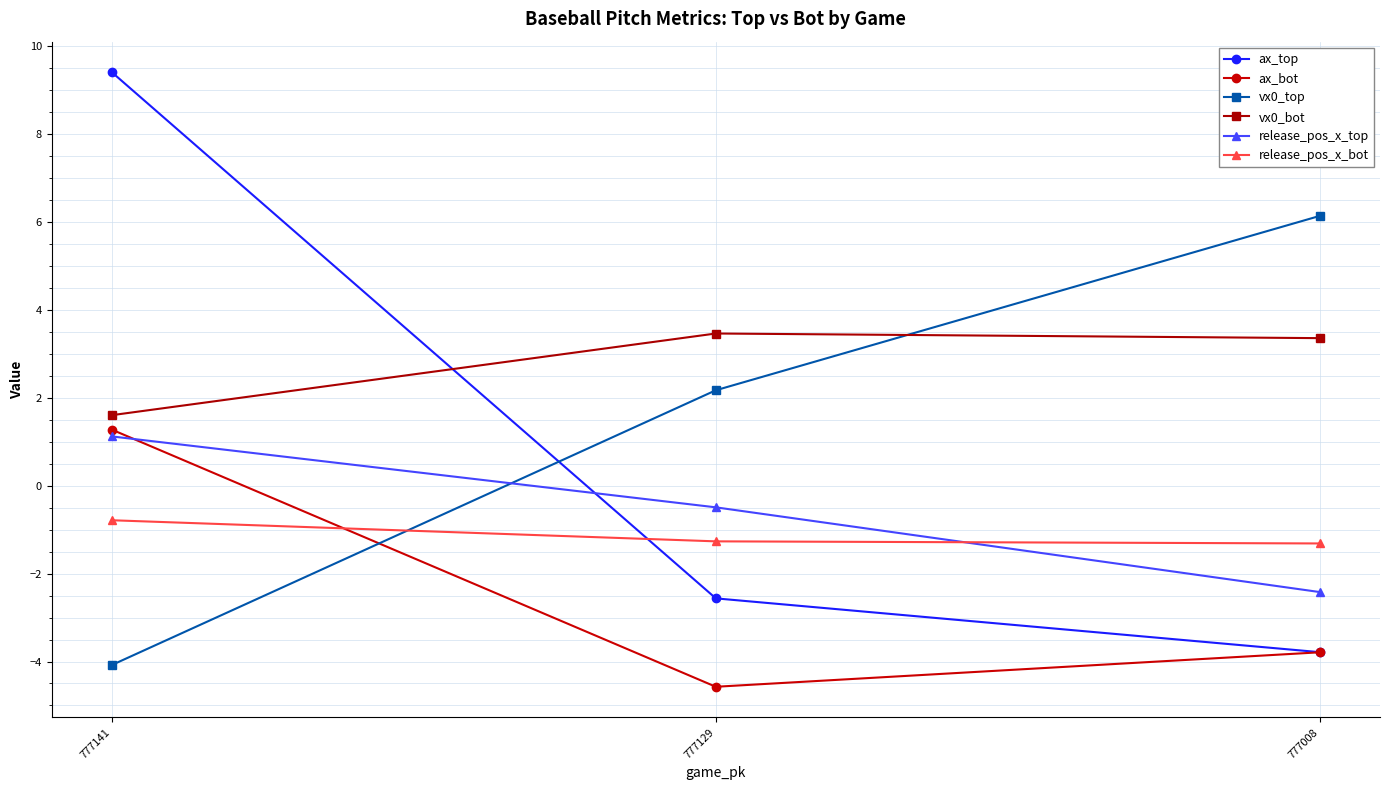

Which series has the widest spread of values?

ax_top